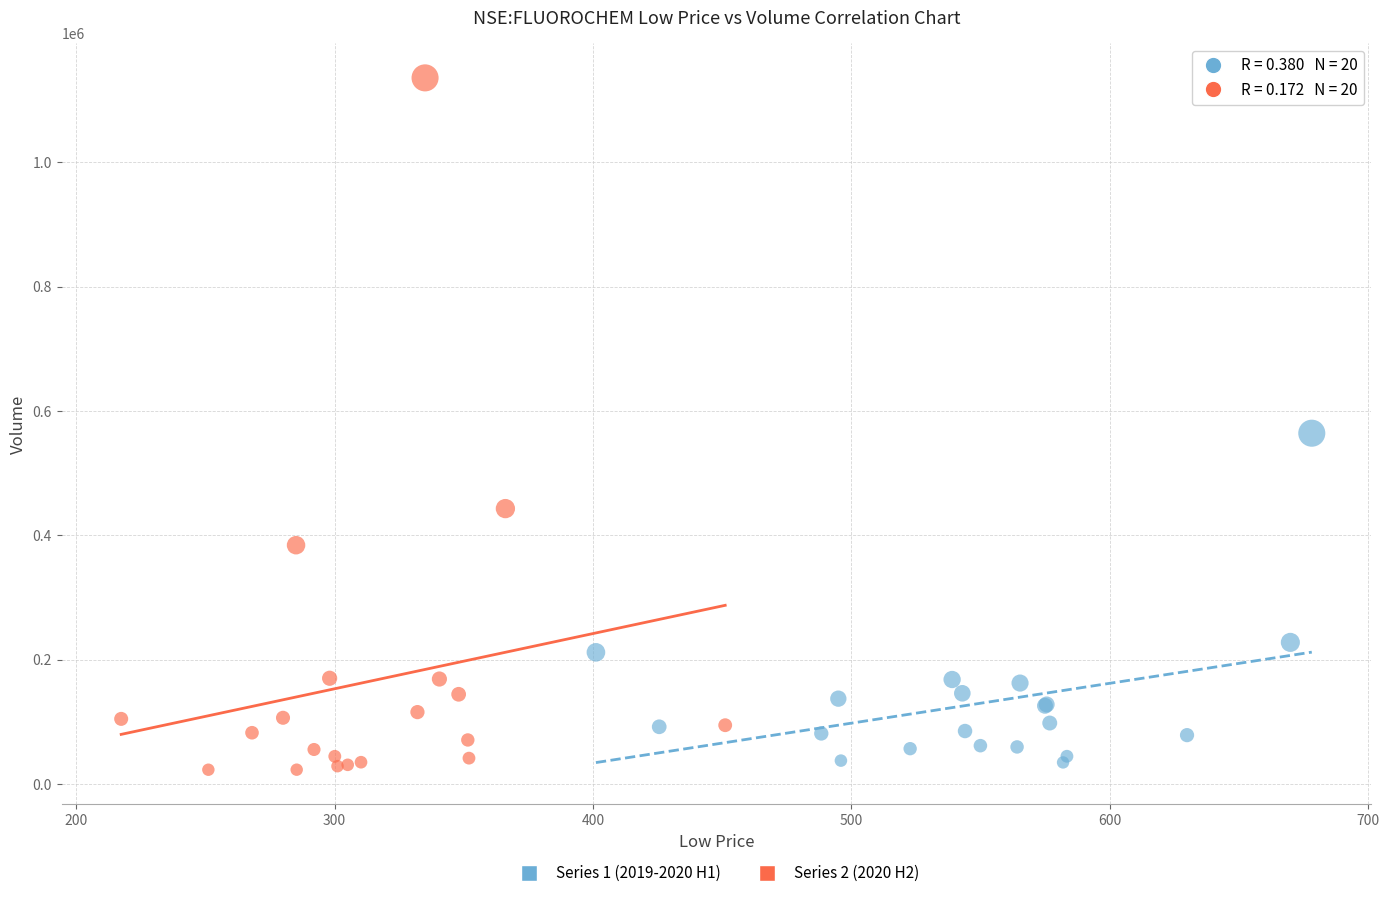

Which series has the largest Y range (max minus min)?

Series 2 (2020 H2)